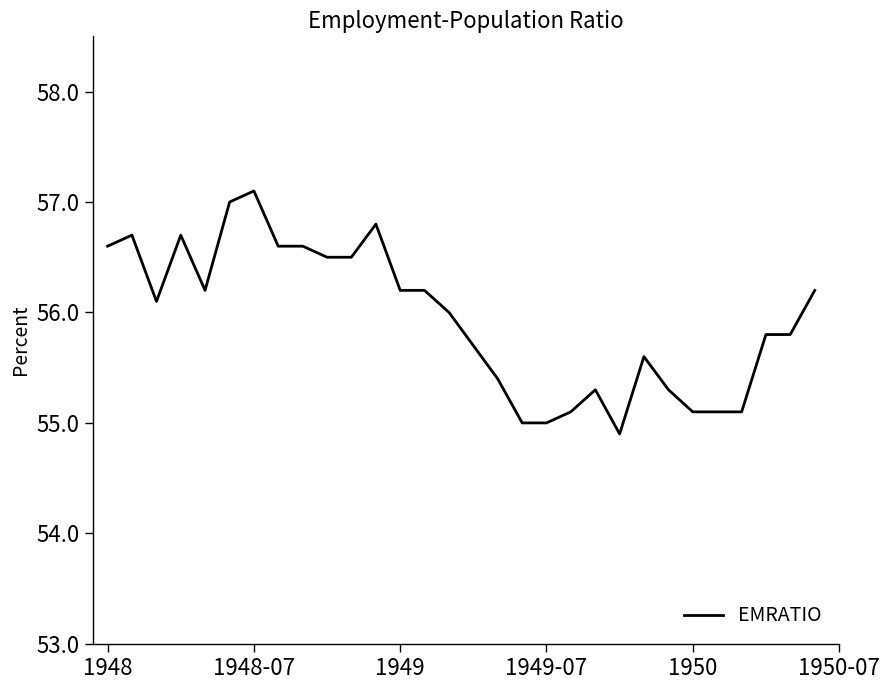

Reading left to right, what are all the values shown in this chart?

56.6	56.7	56.1	56.7	56.2	57.0	57.1	56.6	56.6	56.5	56.5	56.8	56.2	56.2	56.0	55.7	55.4	55.0	55.0	55.1	55.3	54.9	55.6	55.3	55.1	55.1	55.1	55.8	55.8	56.2